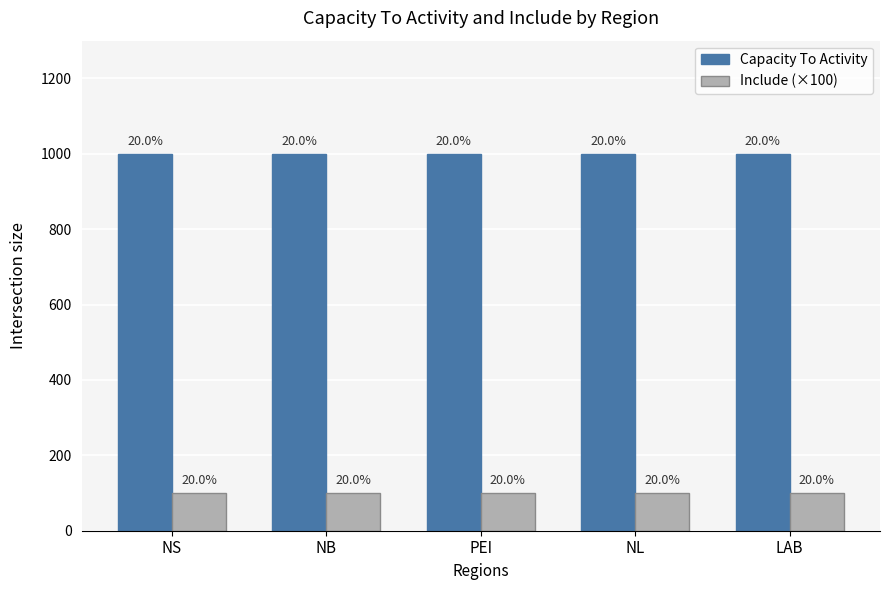

Reading left to right, what are all the values shown in this chart?

Capacity To Activity: 1000	1000	1000	1000	1000
Include (×100): 100	100	100	100	100